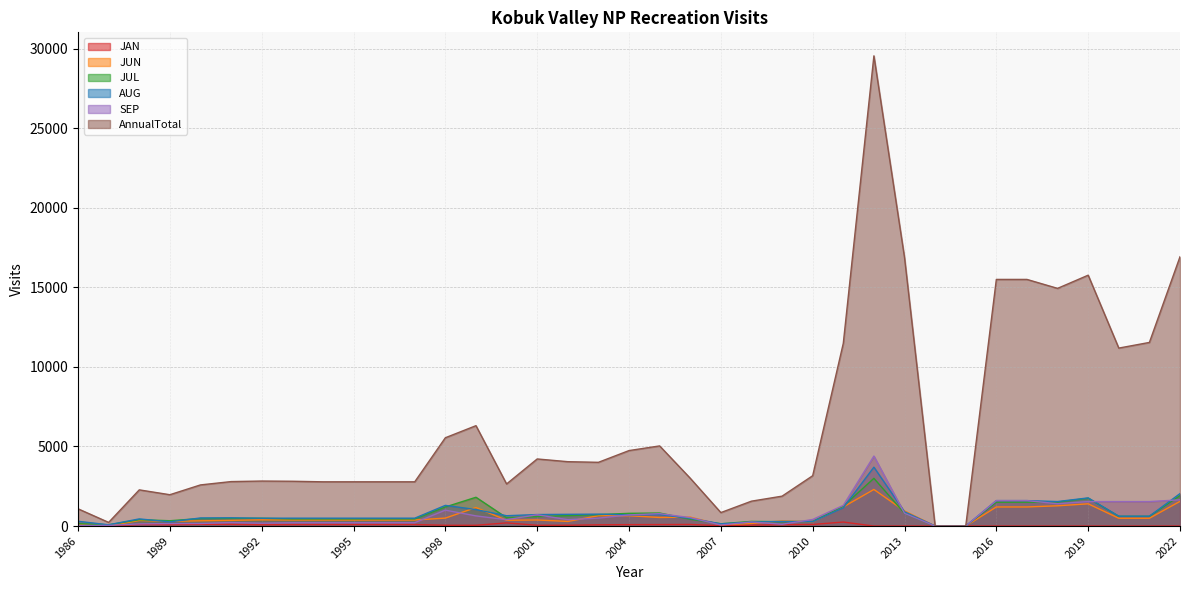

Between 1994 and 1989, which is larger?

1994